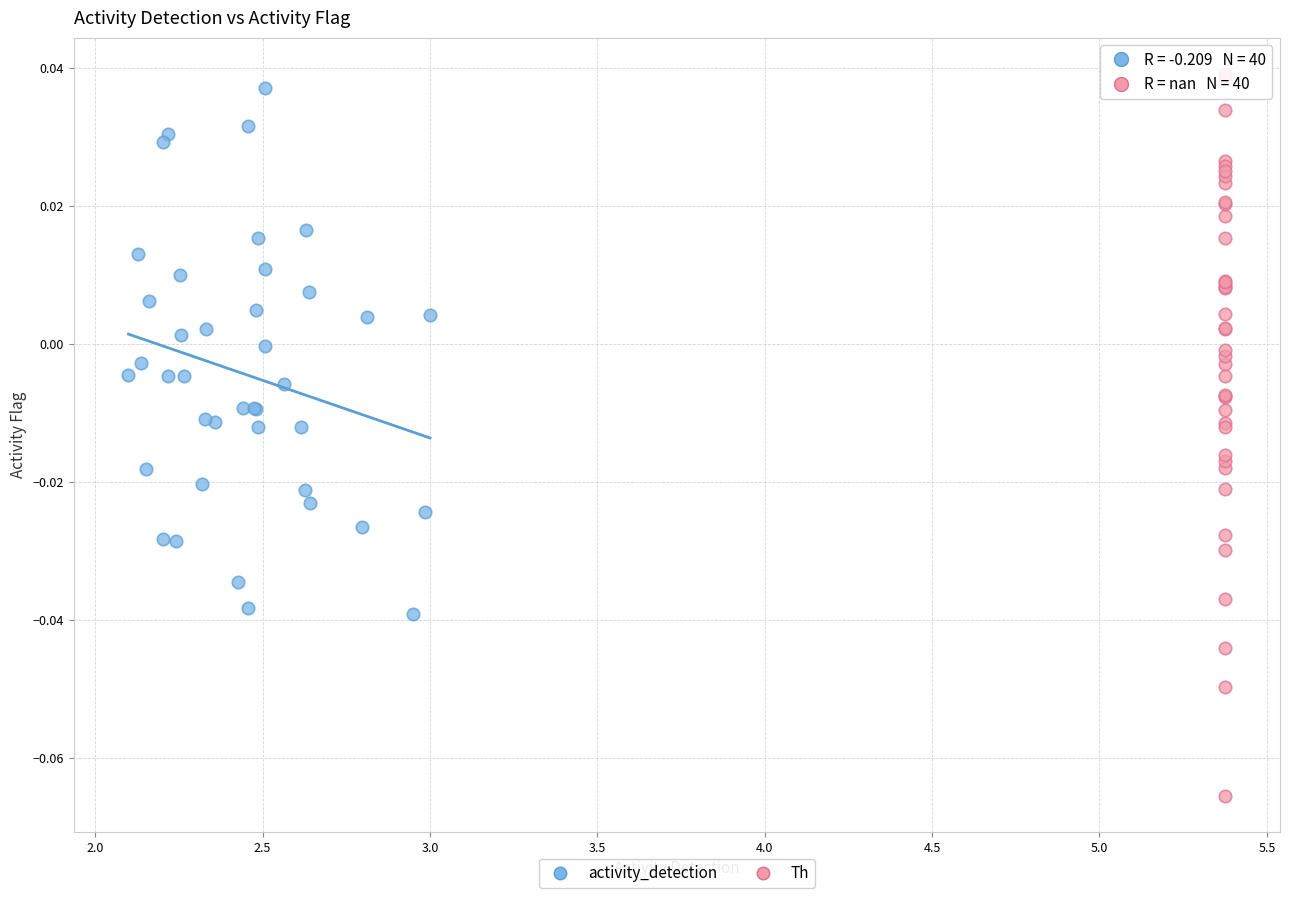

Which series has the largest Y range (max minus min)?

Th